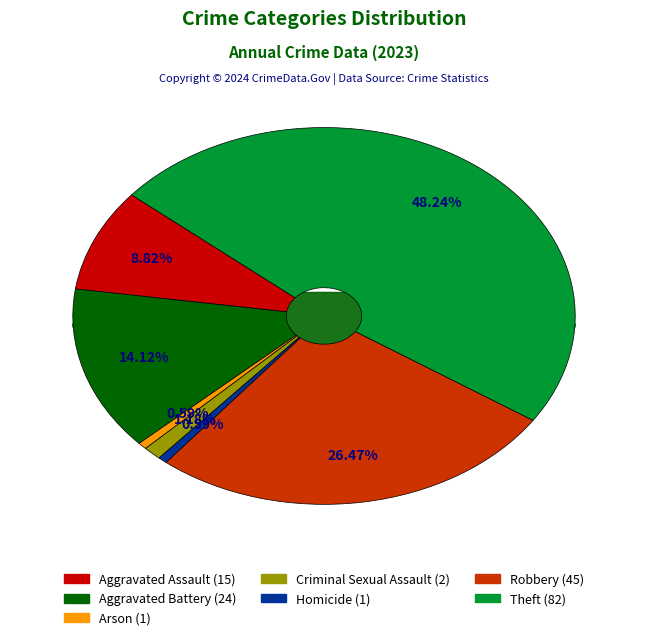

What is the change in value from Aggravated Battery to Homicide?

-23